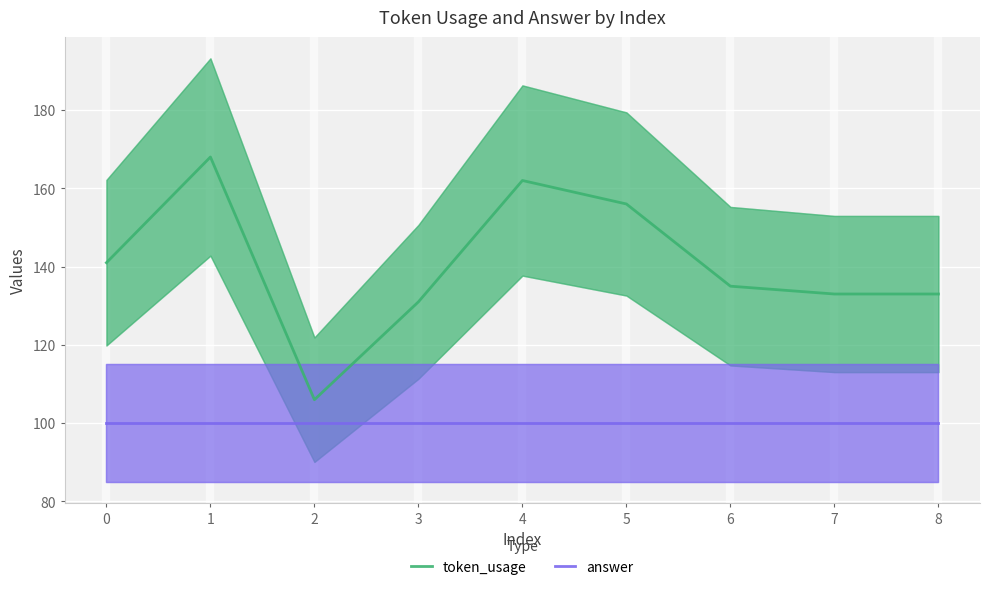

What is the minimum value shown in the chart?

100